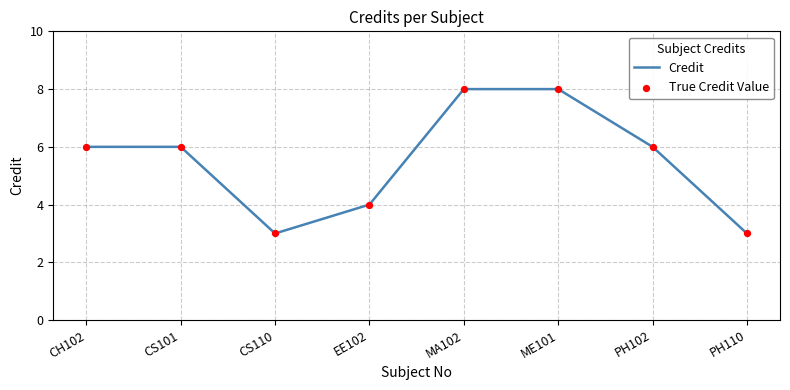

What is the difference between the maximum and minimum values?

5